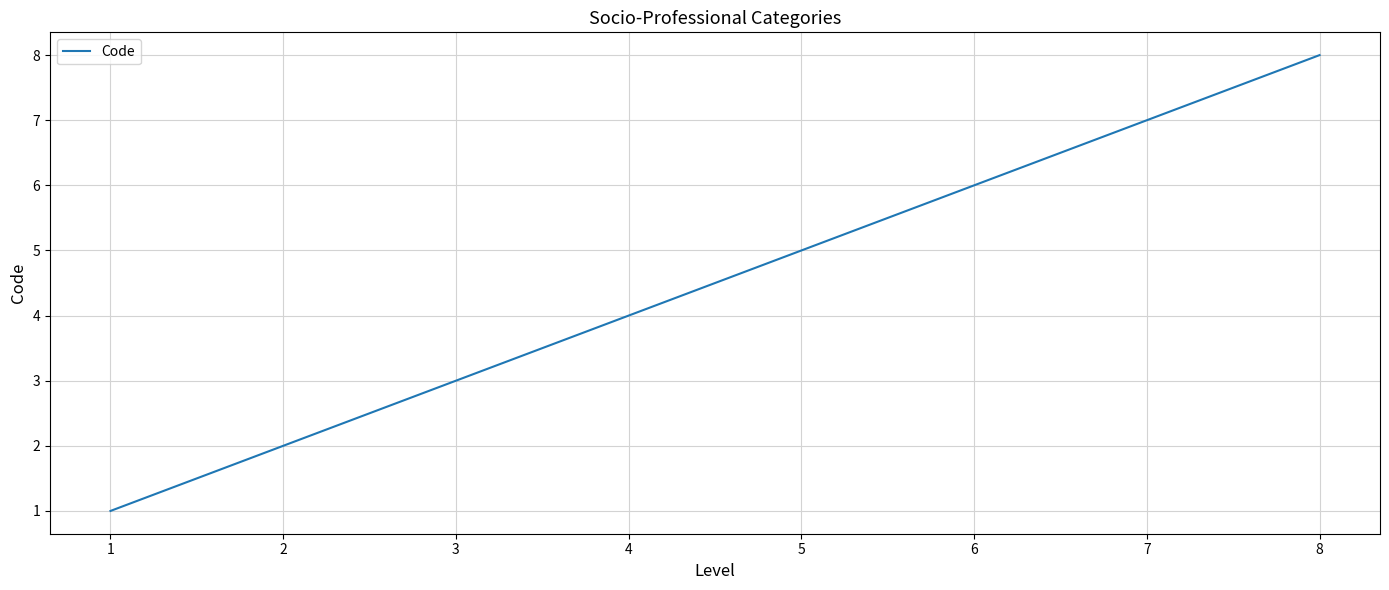

True or false: there are more than 1 points higher than both neighbors.

False